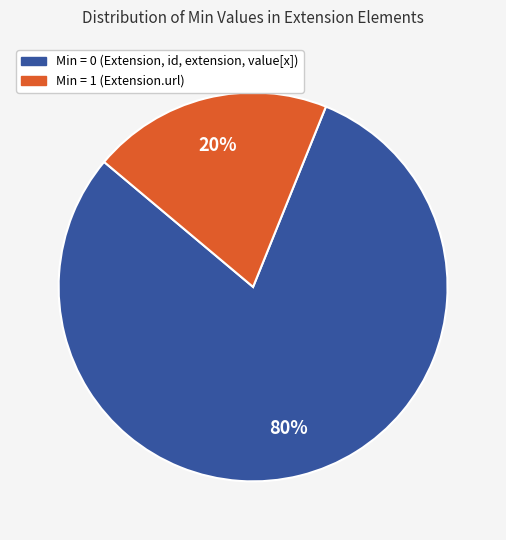

Is it true that Min = 1 (Extension.url) is 20% of the pie?

True